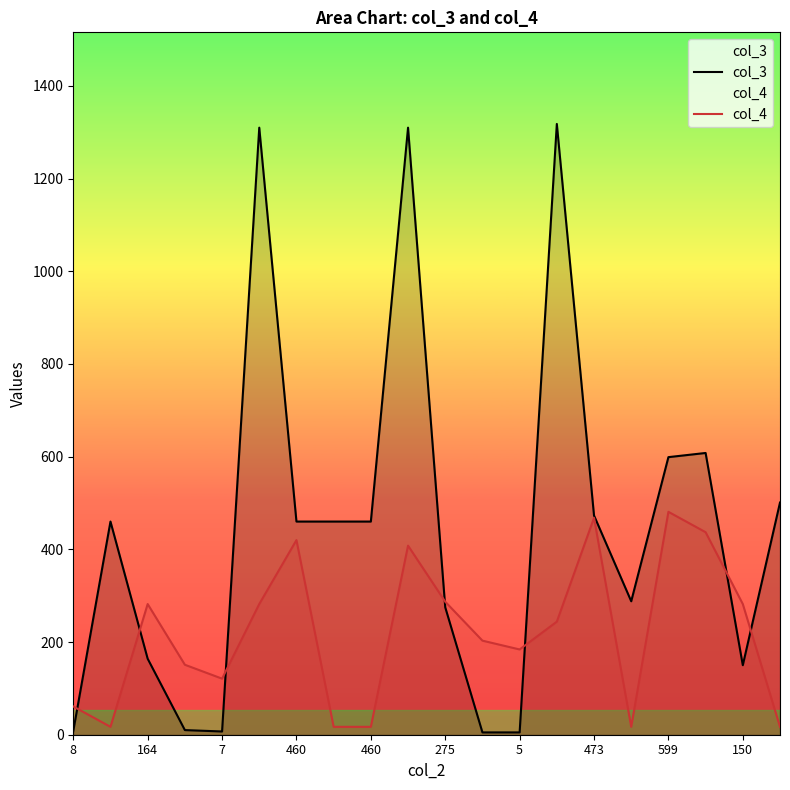

Reading left to right, extract all data points from this chart.

col_3: 8	460	164	10	7	1310	460	460	460	1310	275	5	5	1318	473	288	599	608	150	501
col_4: 61	17	282	151	121	282	420	17	17	408	287	203	184	244	468	17	481	437	282	17